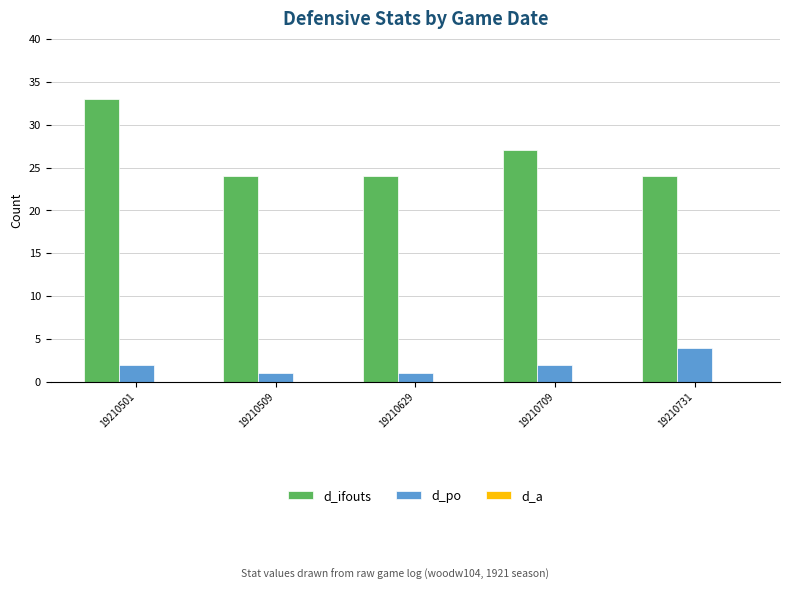

How many bars are there in each group?

2